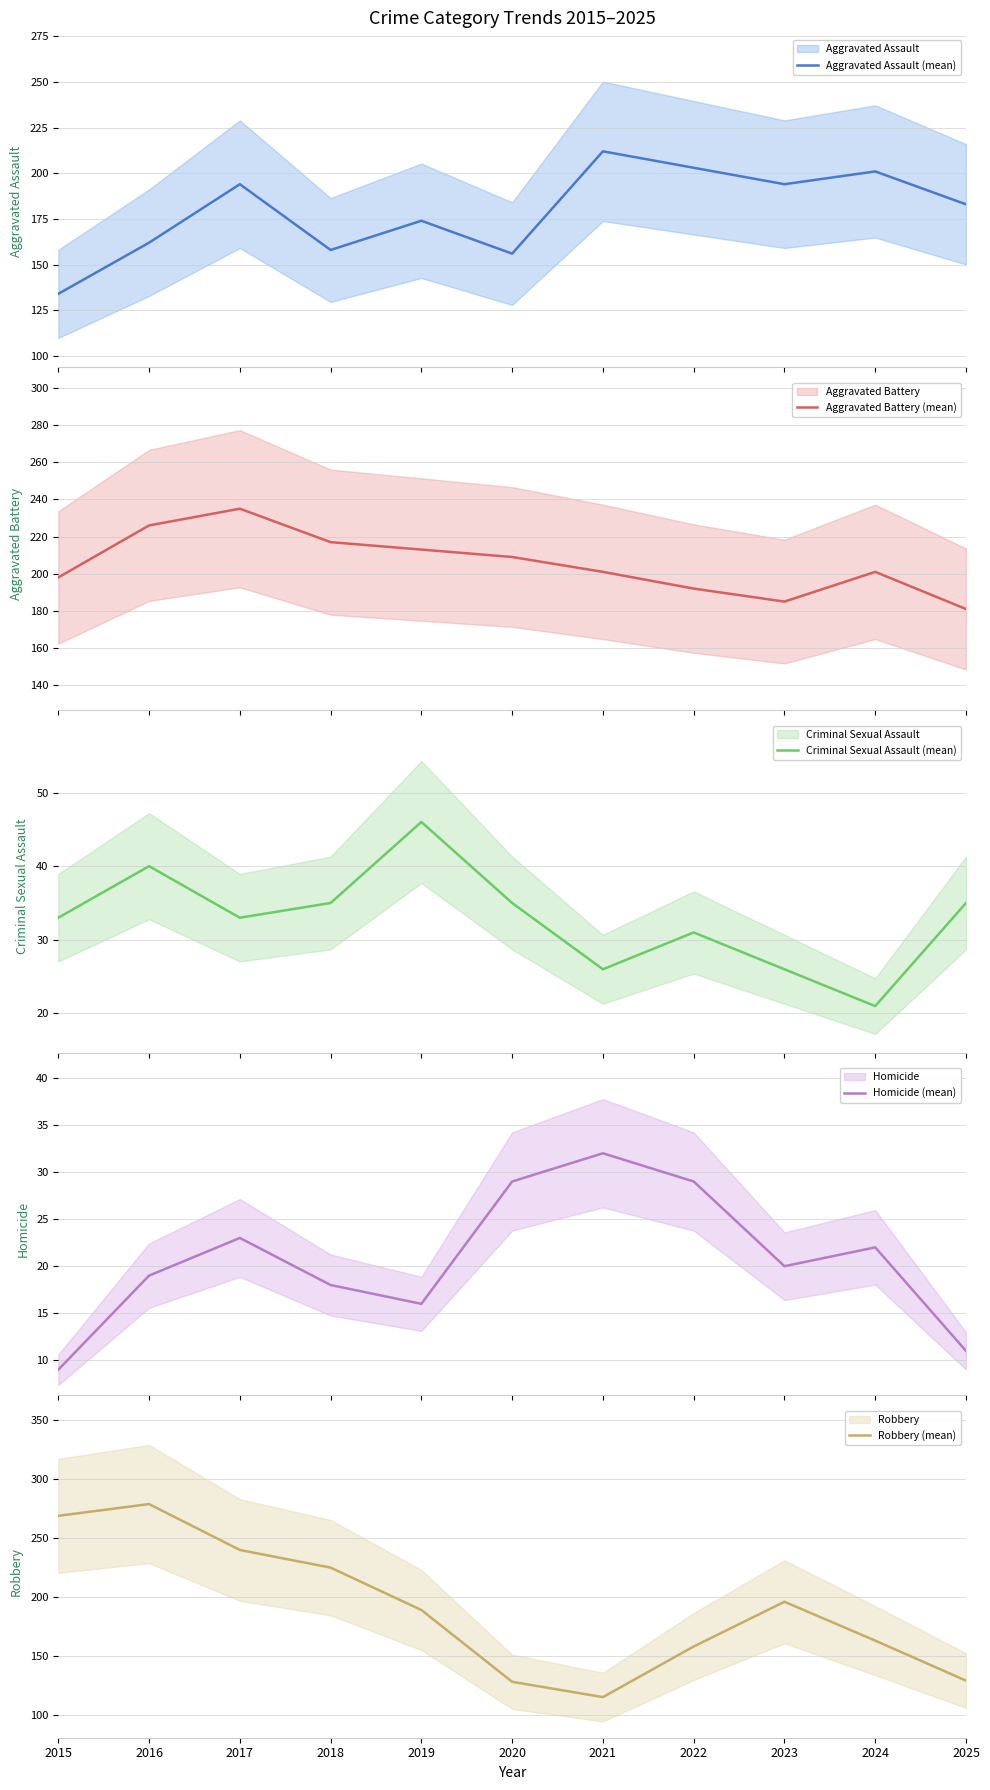

What is the greatest value displayed?

279